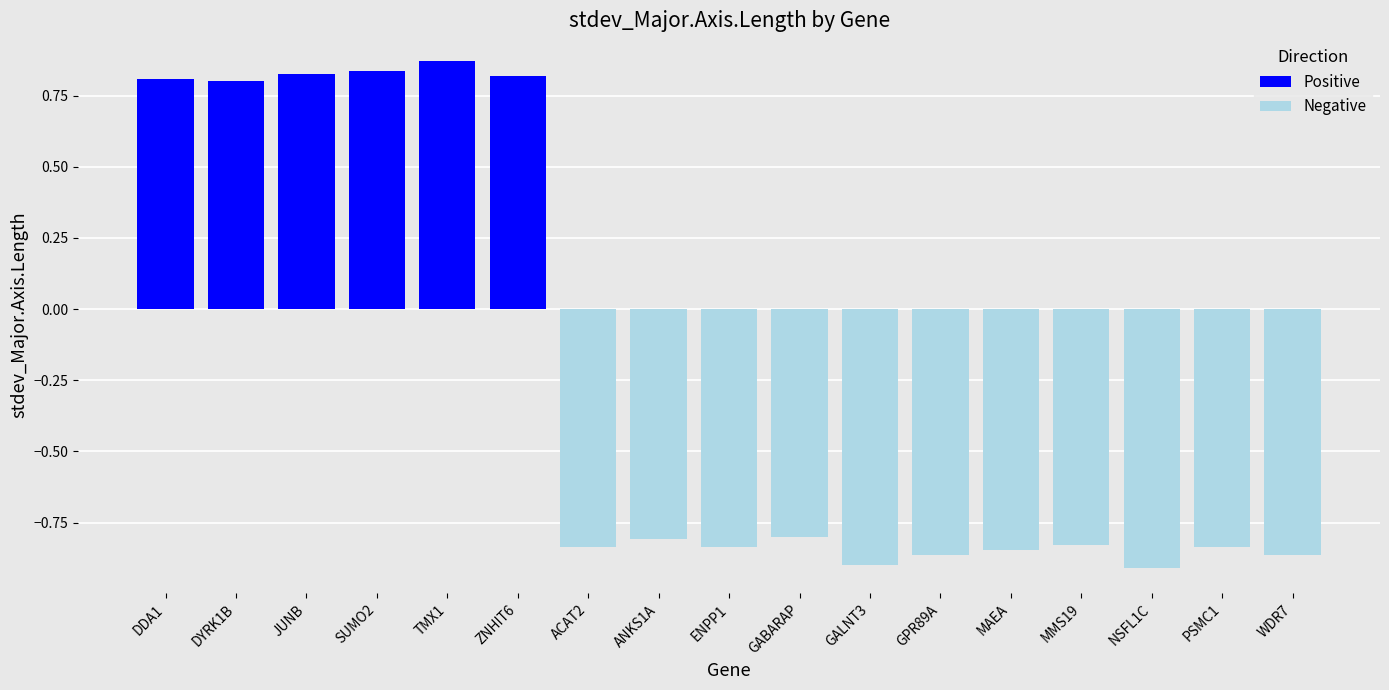

The value of Negative at PSMC1 is -1.3. True or false?

False